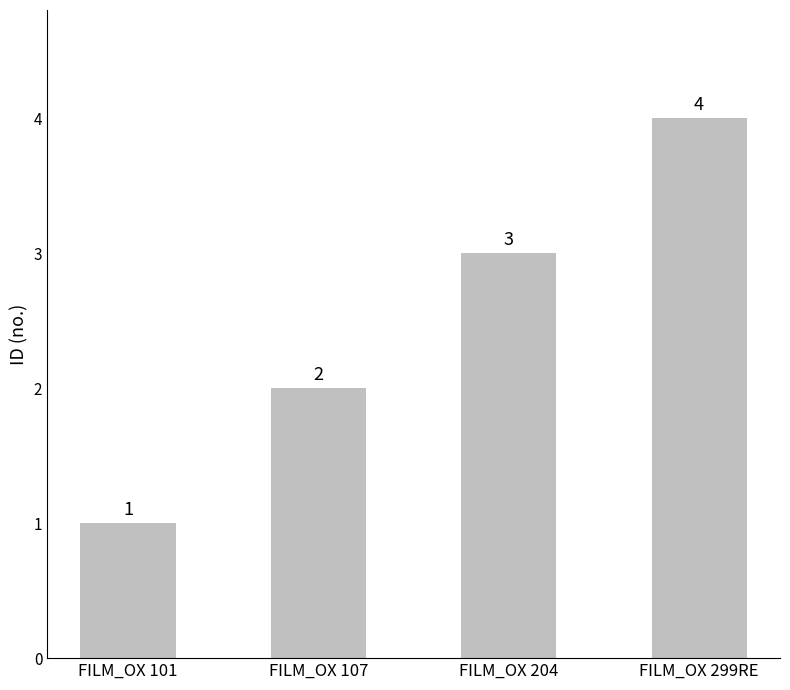

What is the approximate value at FILM_OX 107?

2